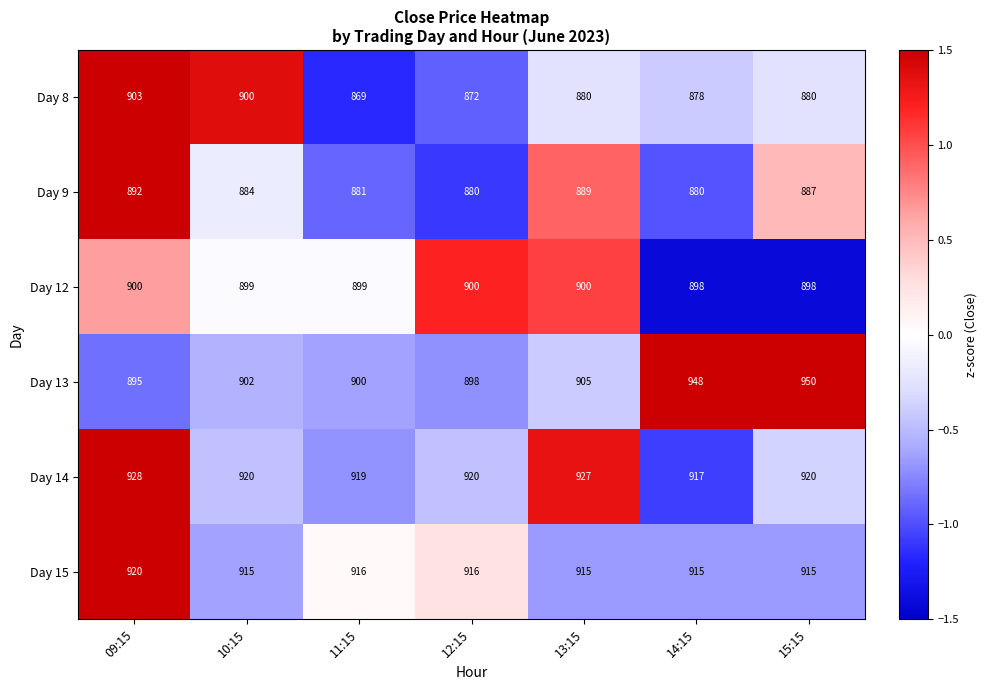

What is the sum of all Day 15 values?

6412